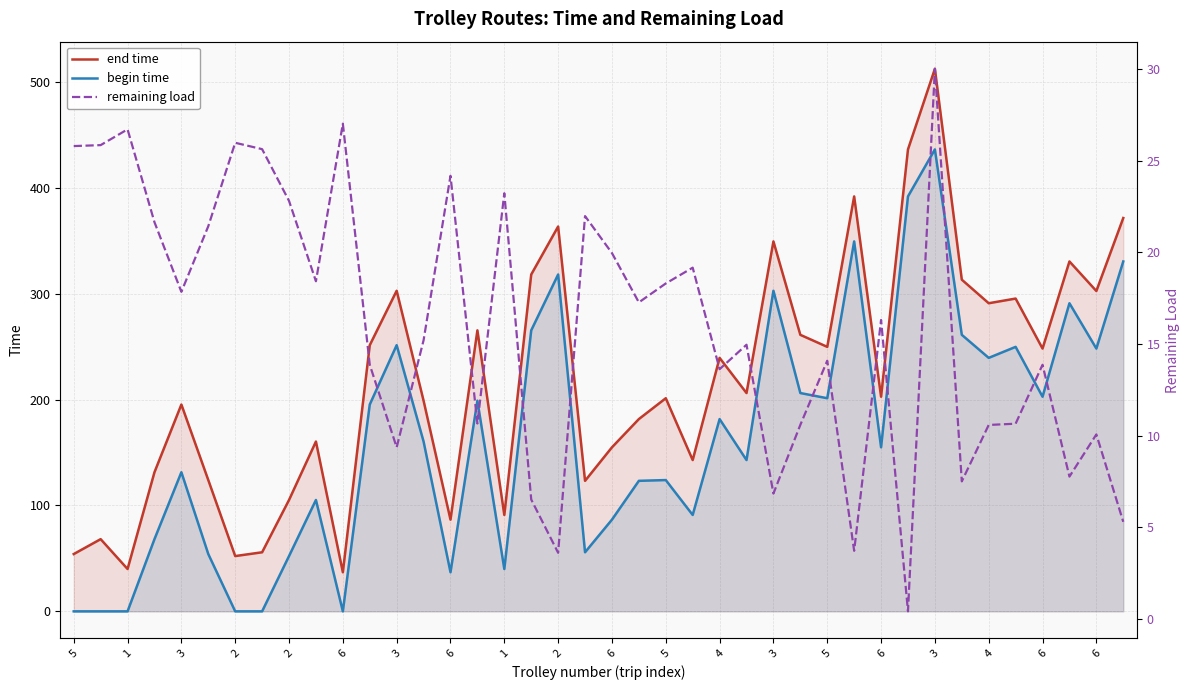

What is the difference between the second highest and second lowest values in the end time series?

396.3